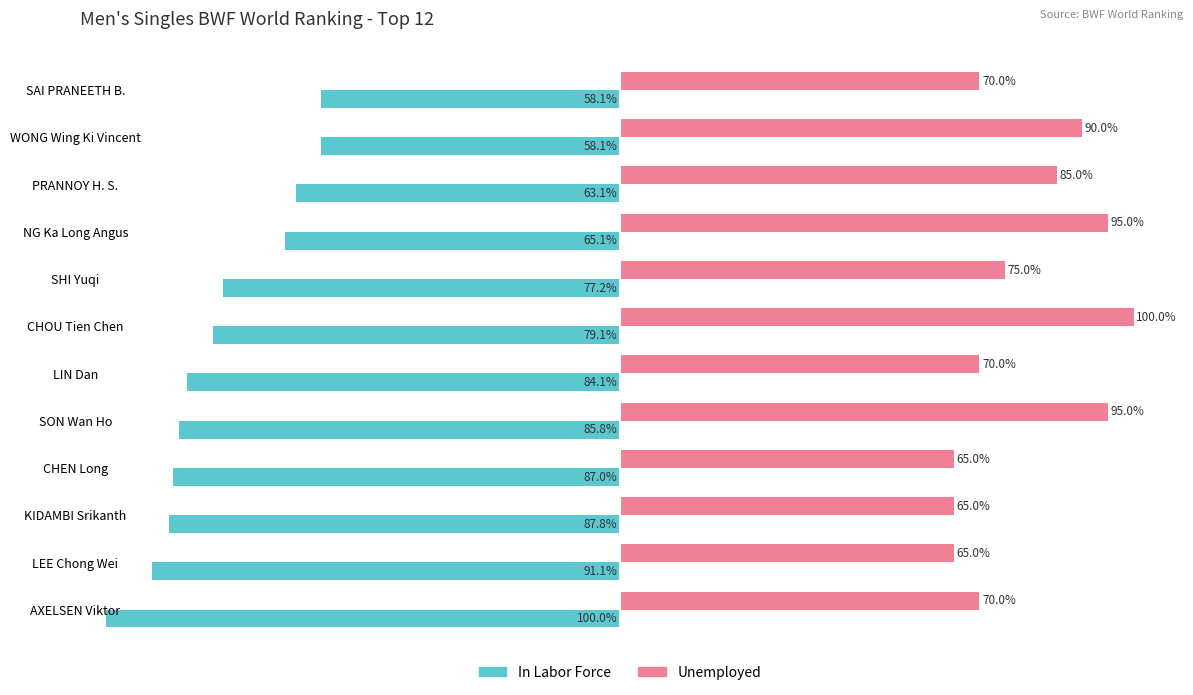

Between SON Wan Ho and SHI Yuqi, which series saw the biggest shift?

Unemployed